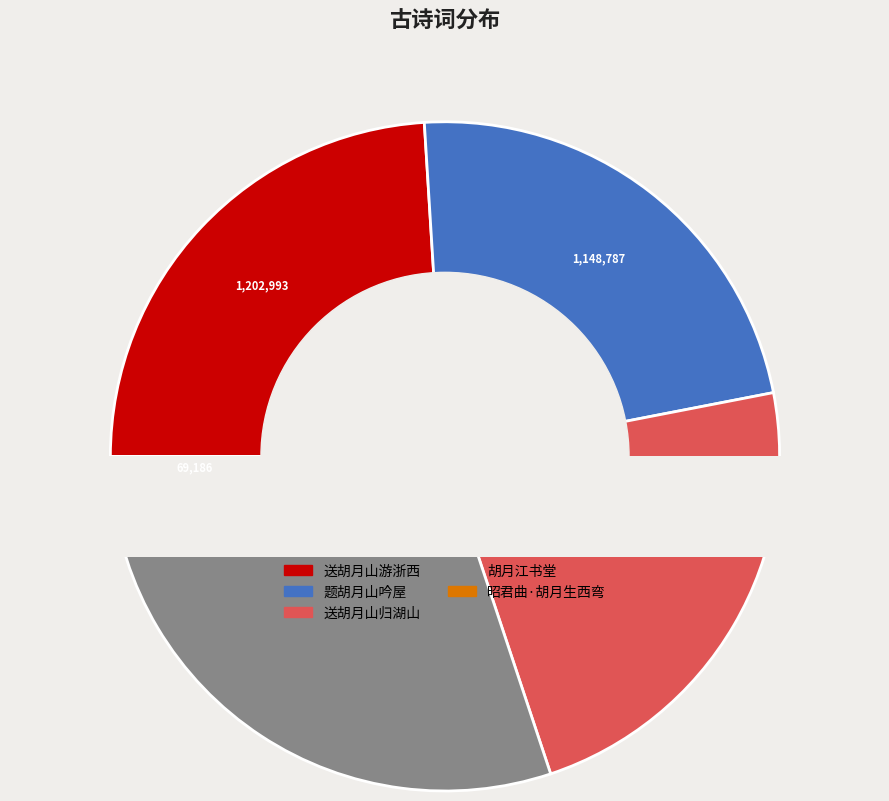

Which category has the smallest portion of the pie?

昭君曲·胡月生西弯